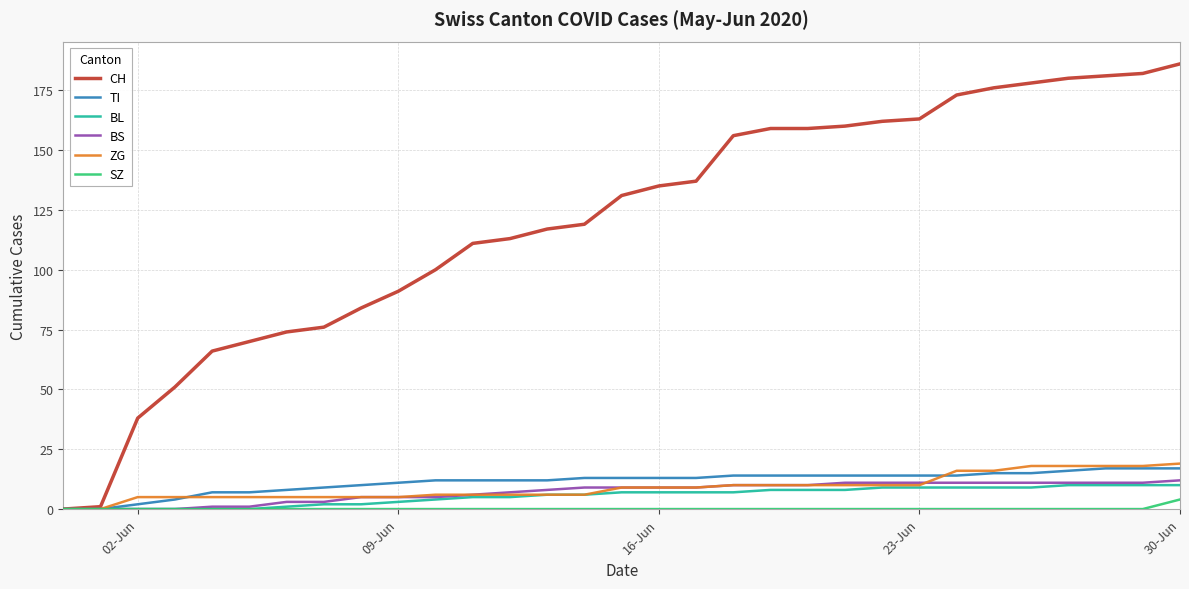

What is the sum of all BS values?

221